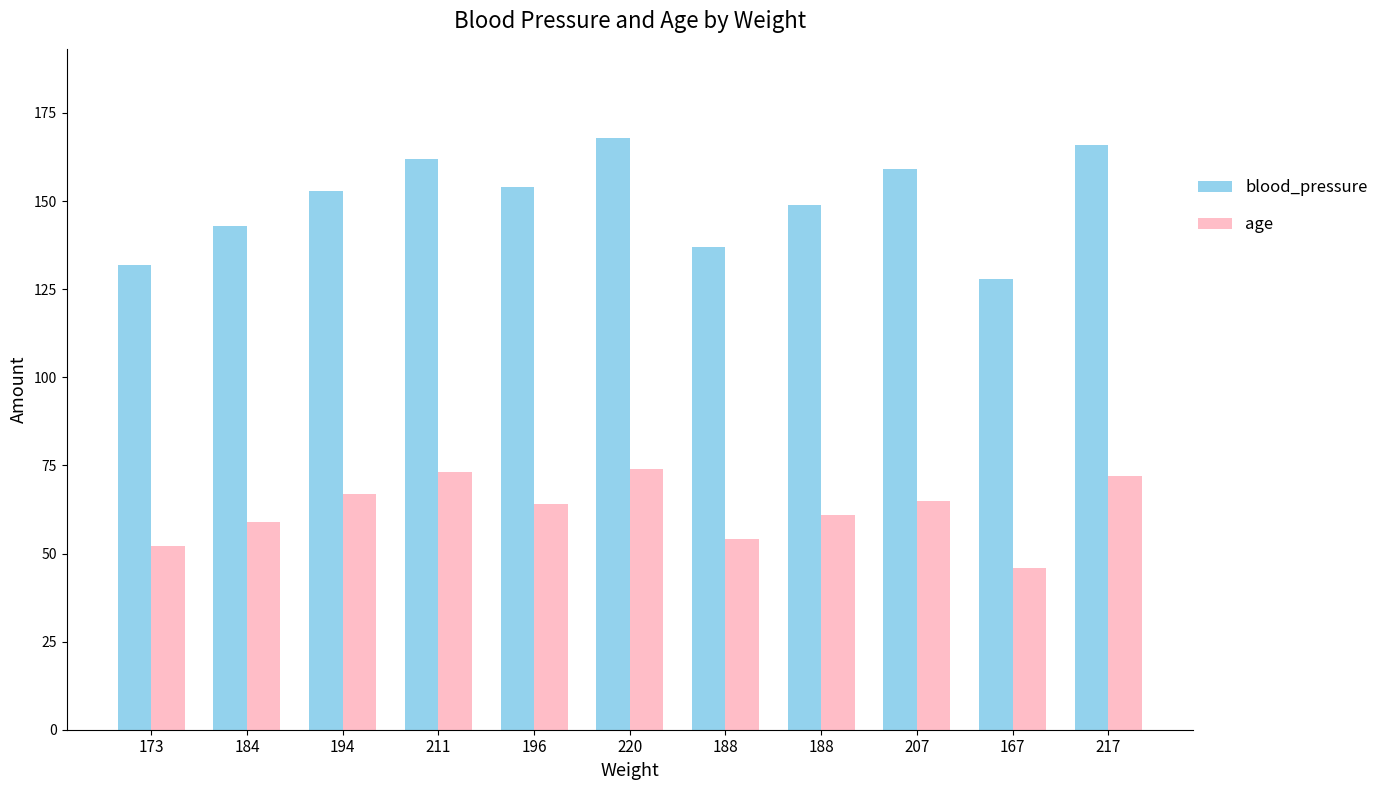

Are the bars horizontal?

No